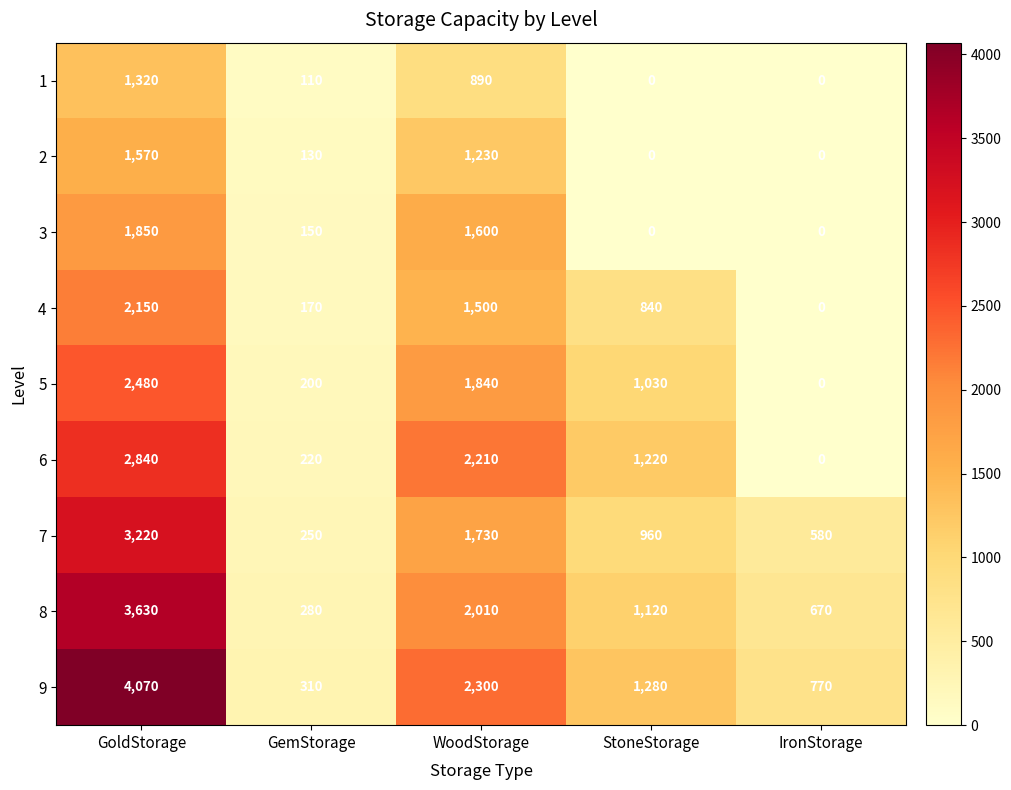

Count the 8 values in the range 670 to 2010.

3